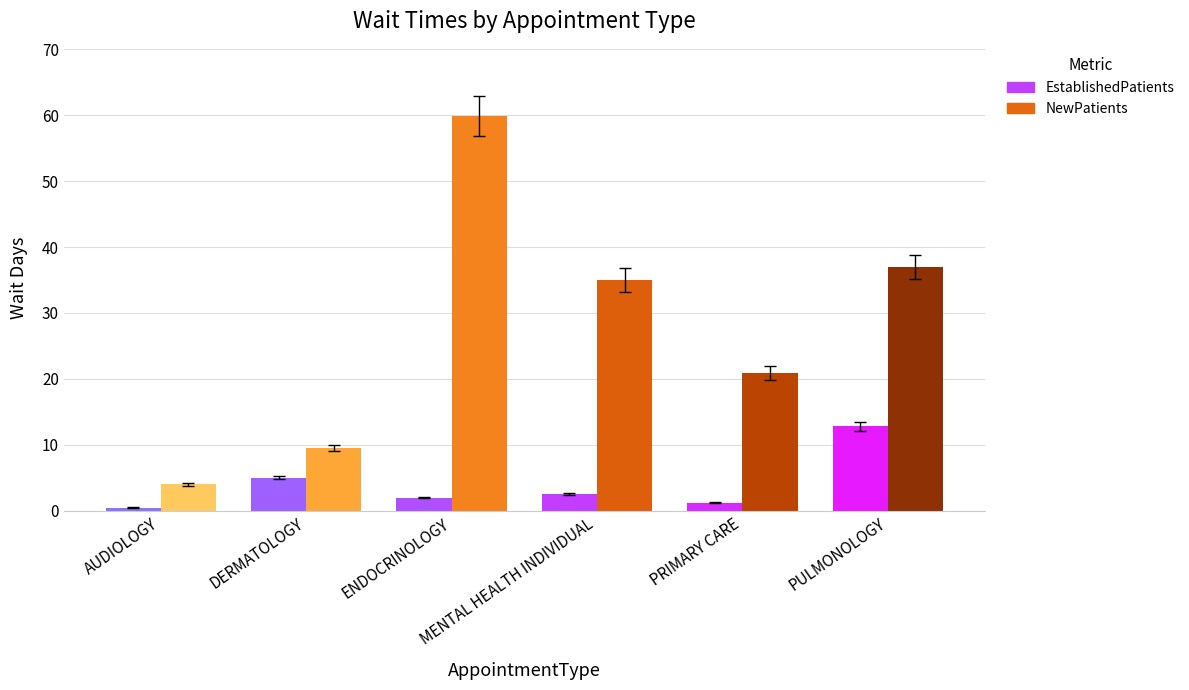

Between ENDOCRINOLOGY and MENTAL HEALTH INDIVIDUAL, which series saw the biggest shift?

NewPatients